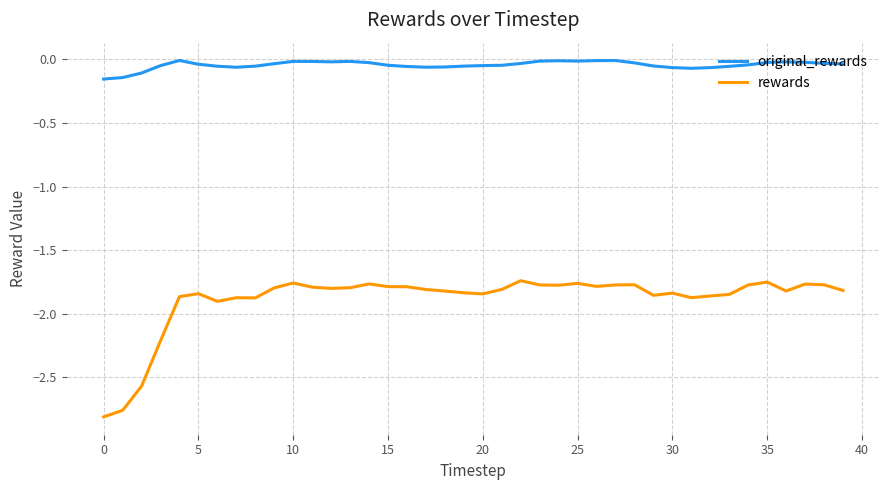

Rank the series by their average value, from lowest to highest.

rewards, original_rewards